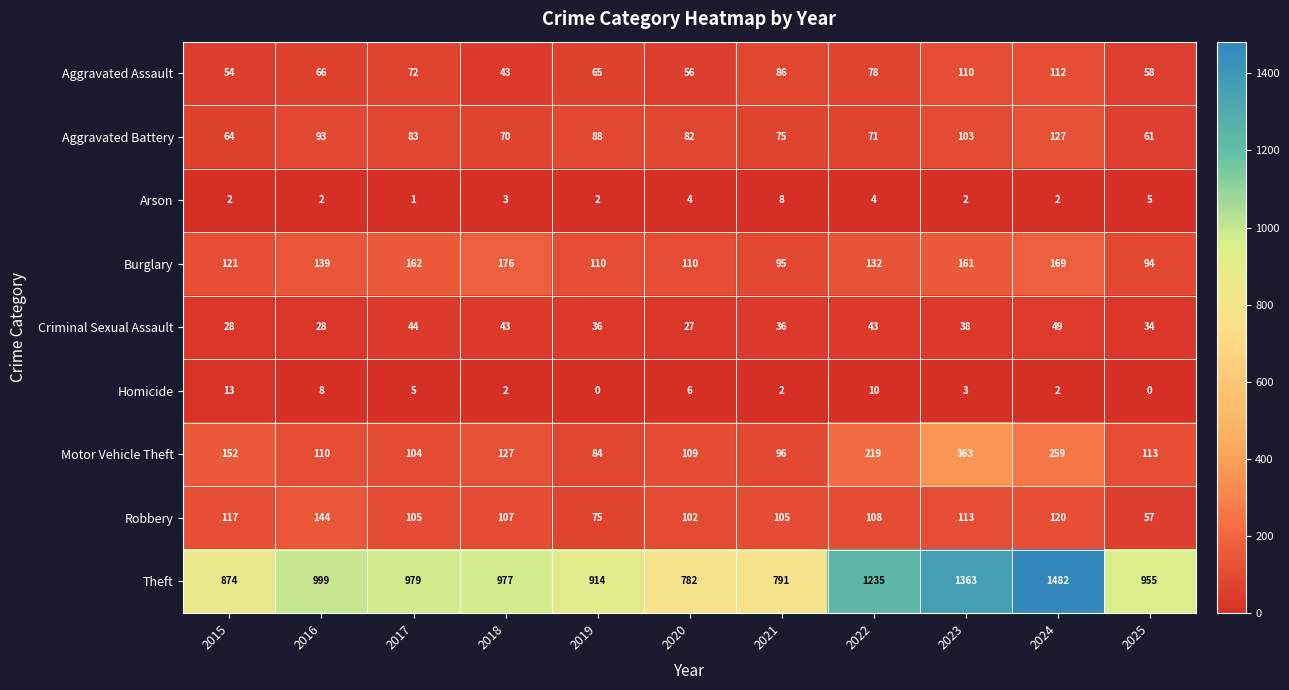

The Homicide series shows 8 at 2025. True or false?

False